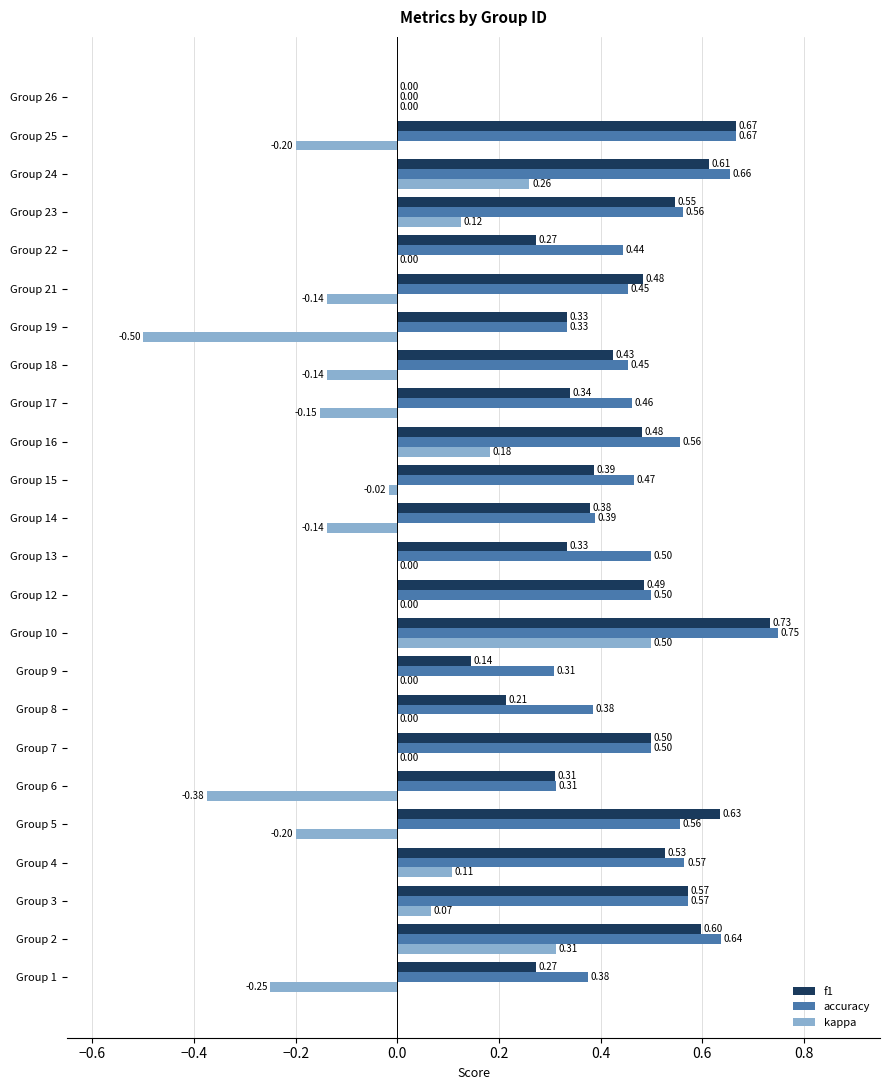

Which series has the largest total across all categories?

accuracy